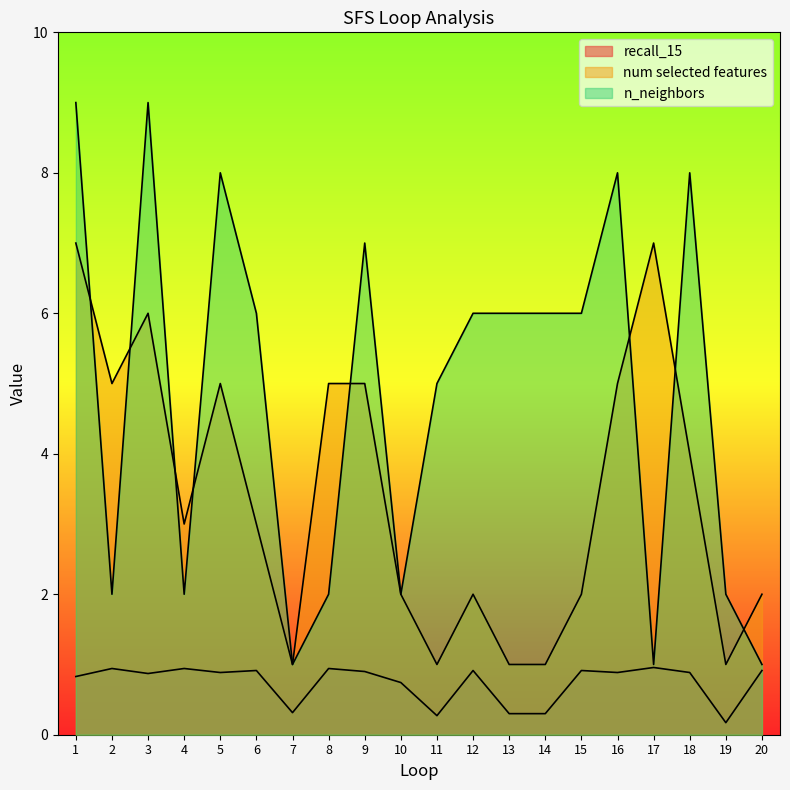

Count the n_neighbors values in the range 2 to 8.

15